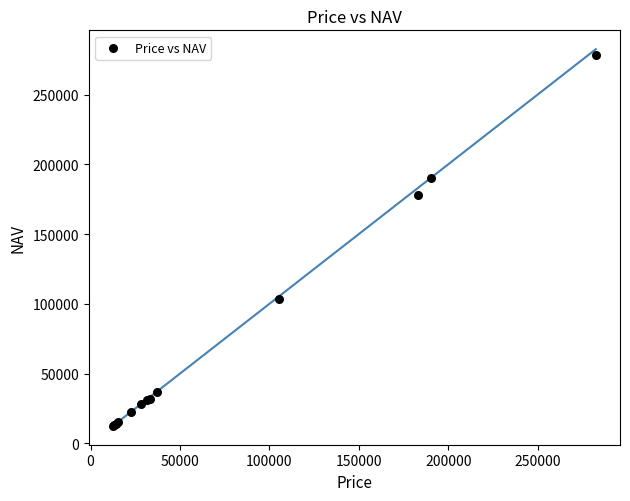

What Y value in the scatter plot is closest to 145543?

178305